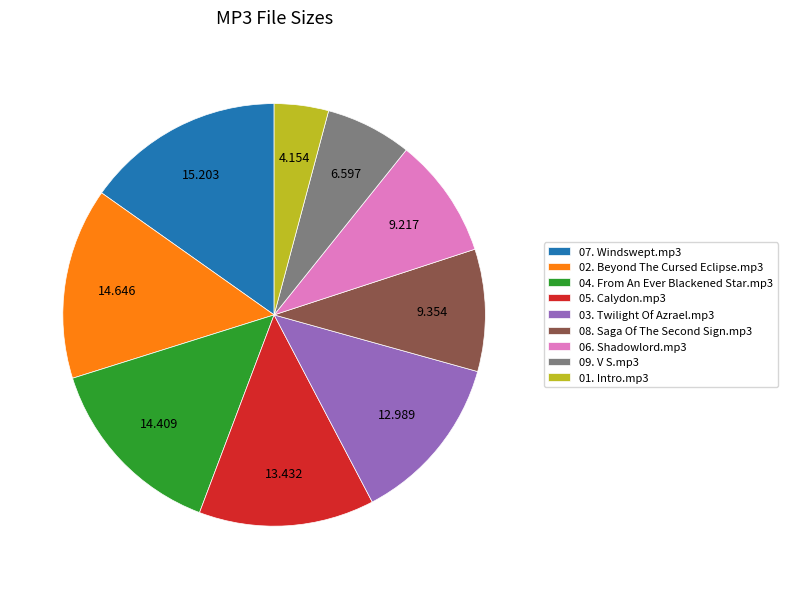

Which category has the biggest portion of the pie?

07. Windswept.mp3